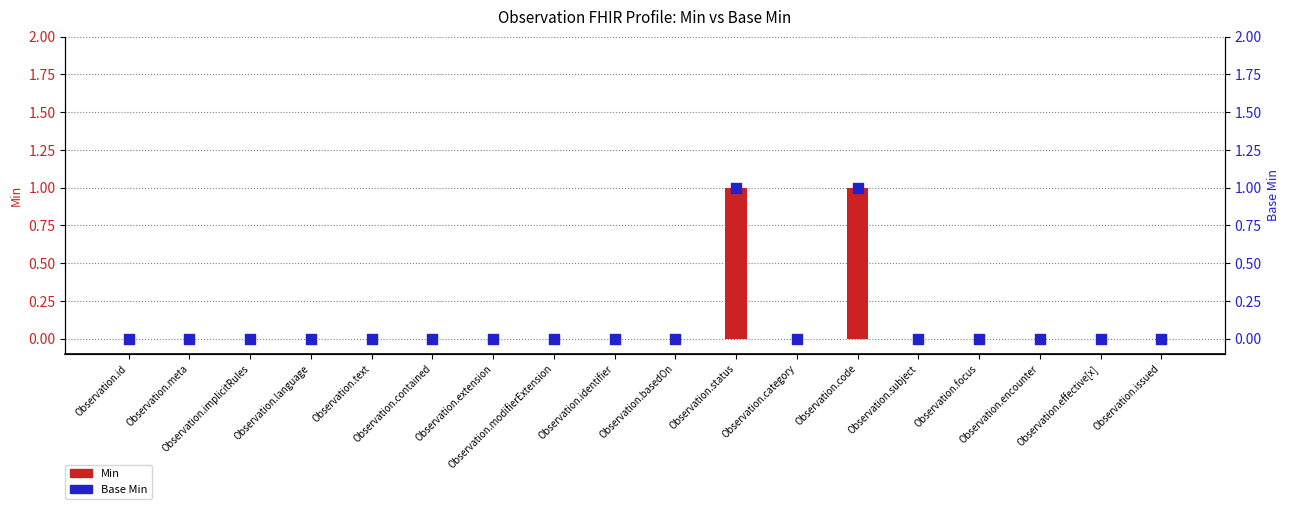

Which series has the widest spread of Y values?

Min